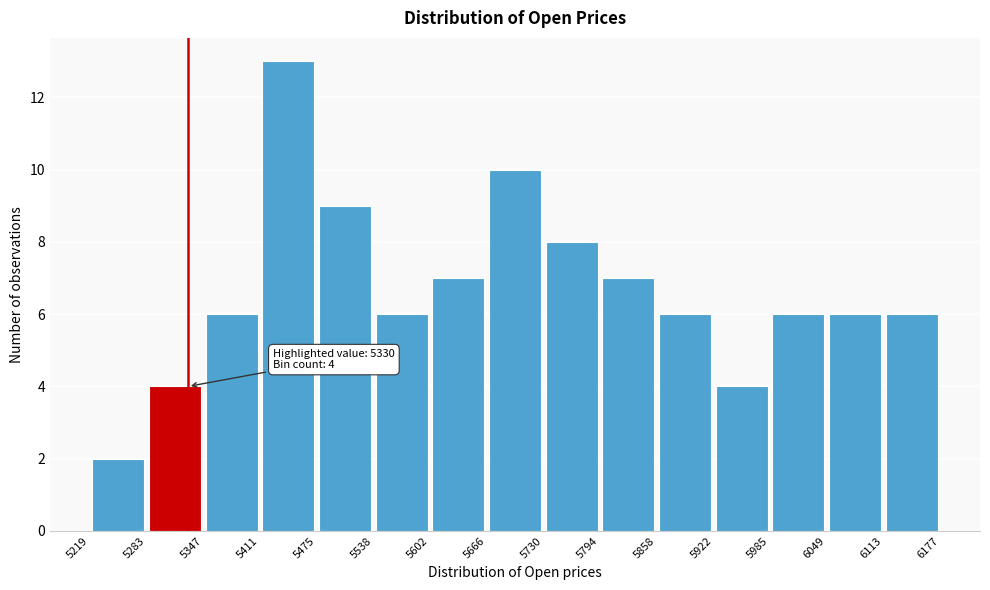

Which range on the x-axis has the tallest bar?

5411 to 5475